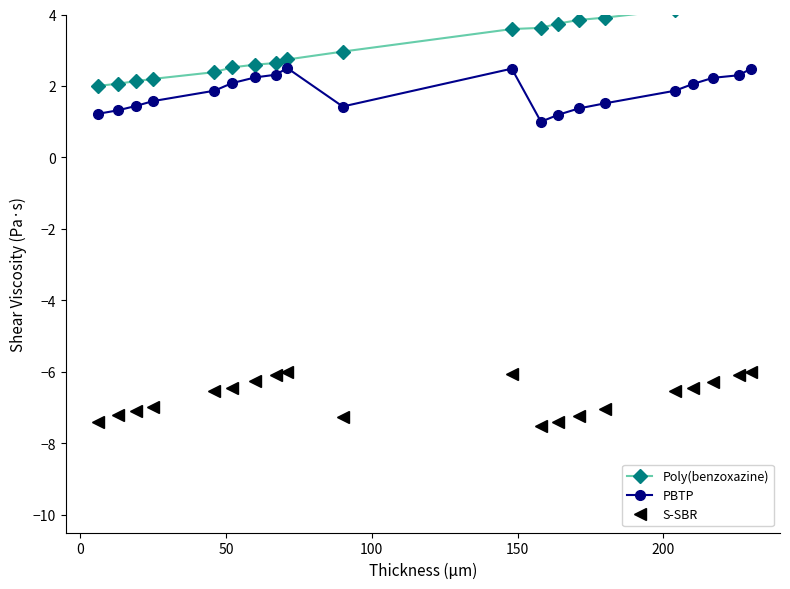

What is the sum of all Poly(benzoxazine) values?

64.6